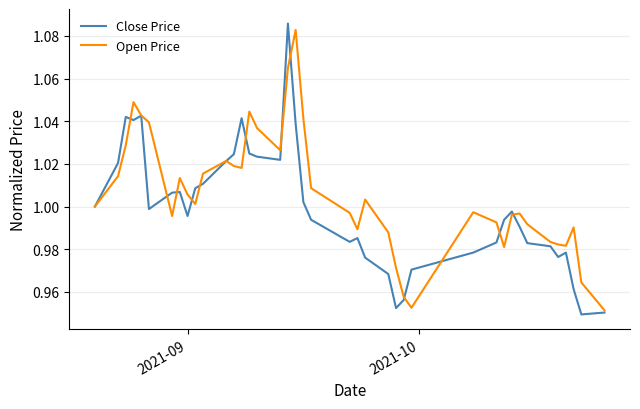

Which series has the largest total across all categories?

Open Price